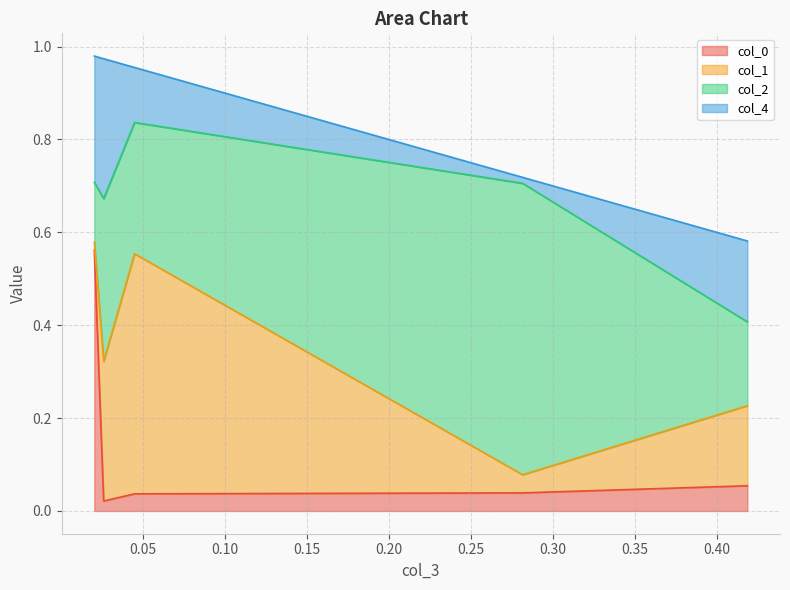

What is the total value across all series at 0.02046882521089885?

1.0